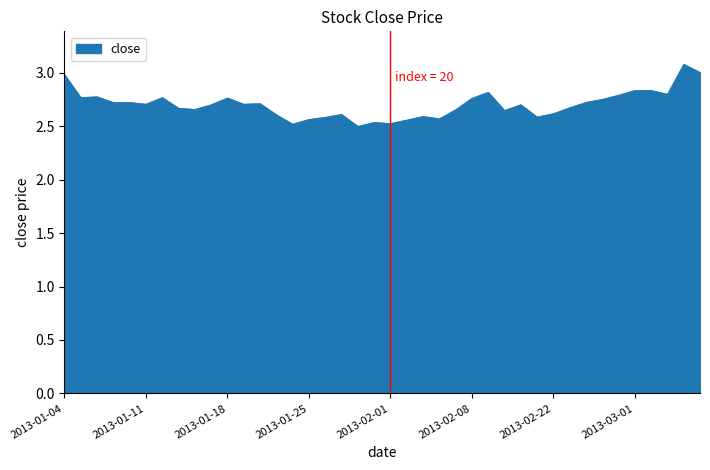

What is the greatest value displayed?

3.1